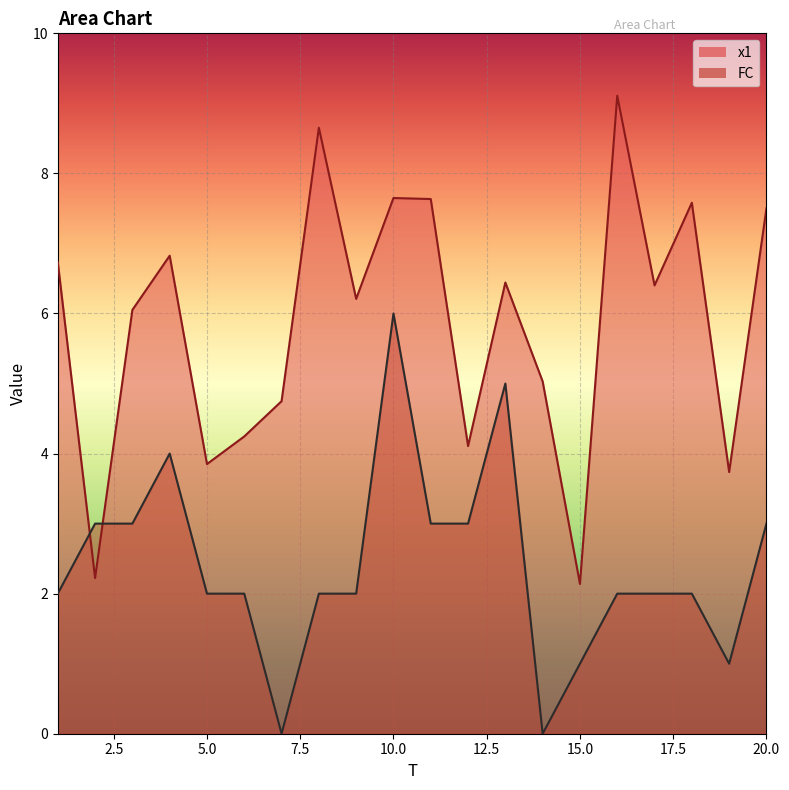

What is the total value across all series at 18?

9.6